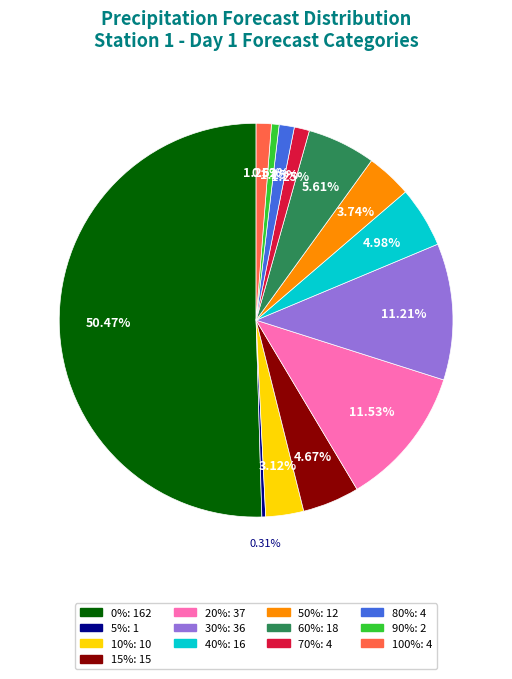

Approximately how many times larger is the value at 70% compared to 60%?

0.2